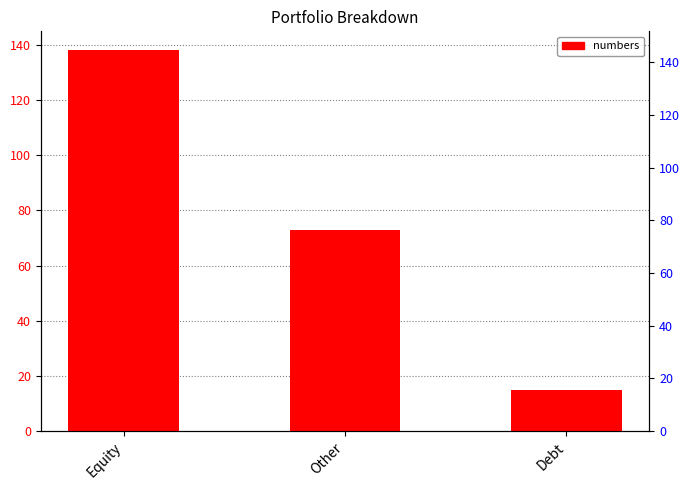

What is the label of the 1st bar from the left?

Equity